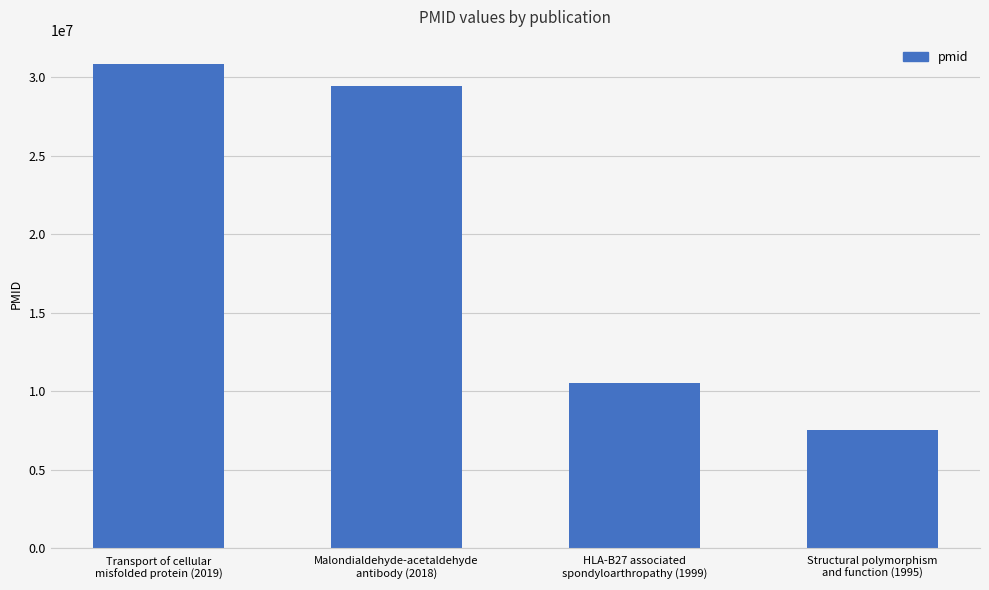

What is the change in value from Malondialdehyde-acetaldehyde
antibody (2018) to HLA-B27 associated
spondyloarthropathy (1999)?

-18923282